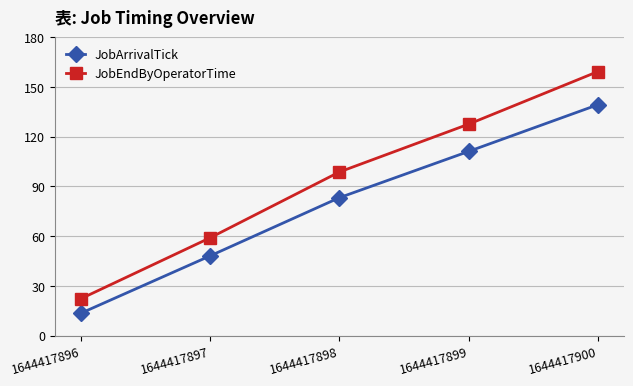

At which label is JobArrivalTick closest to 76?

1644417898